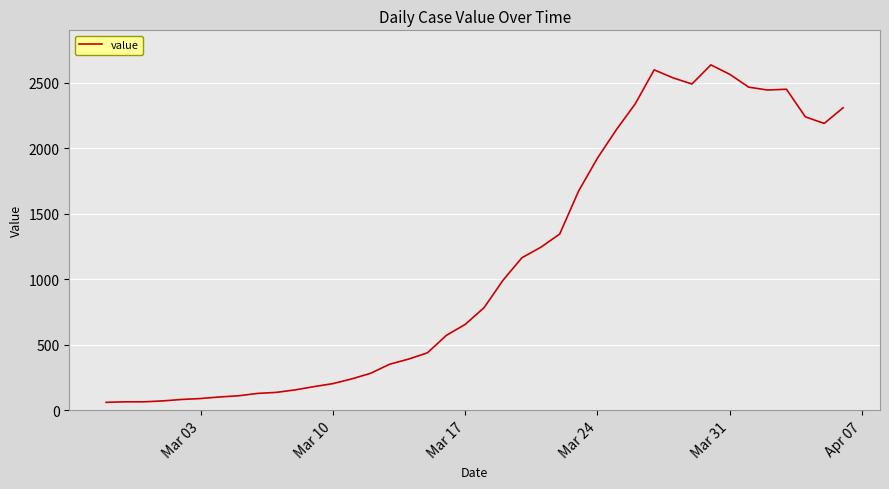

What is the difference between the maximum and minimum values?

2577